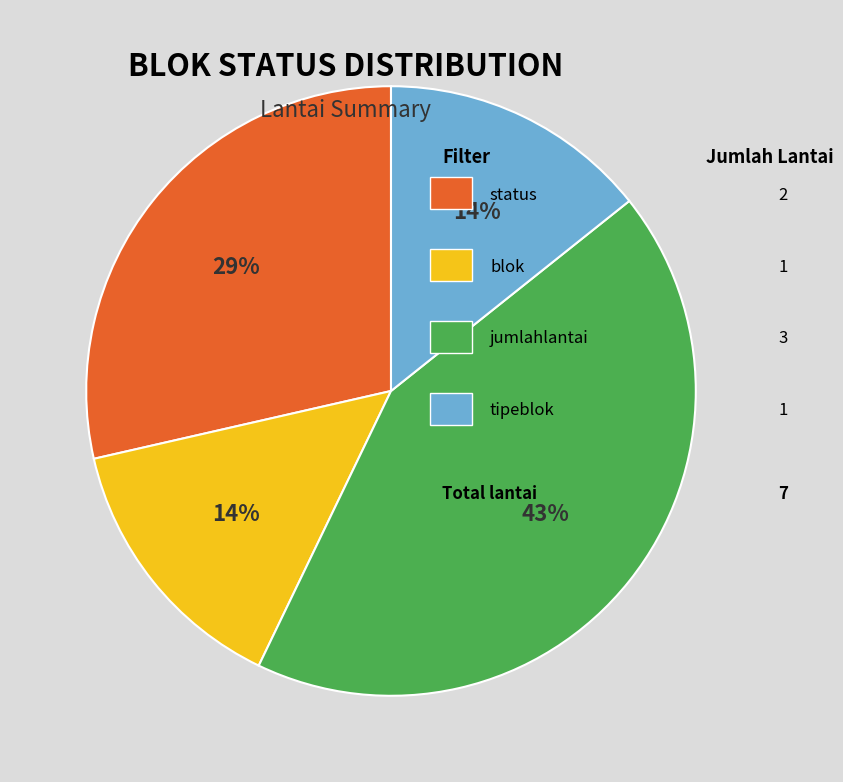

Does any single category account for the majority?

No